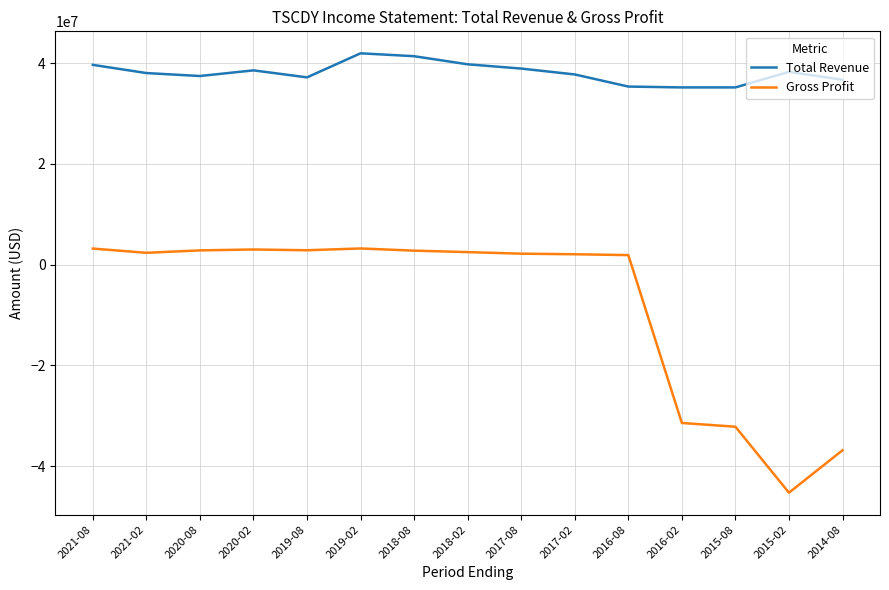

What is the difference between the maximum and minimum values in the Gross Profit series?

48479400